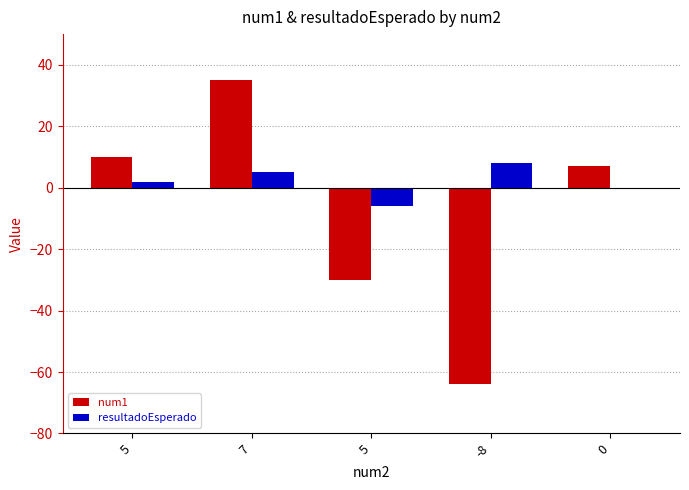

Reading left to right, extract all data points from this chart.

num1: 5=10	7=35	5=-30	-8=-64	0=7
resultadoEsperado: 5=2	7=5	5=-6	-8=8	0=0